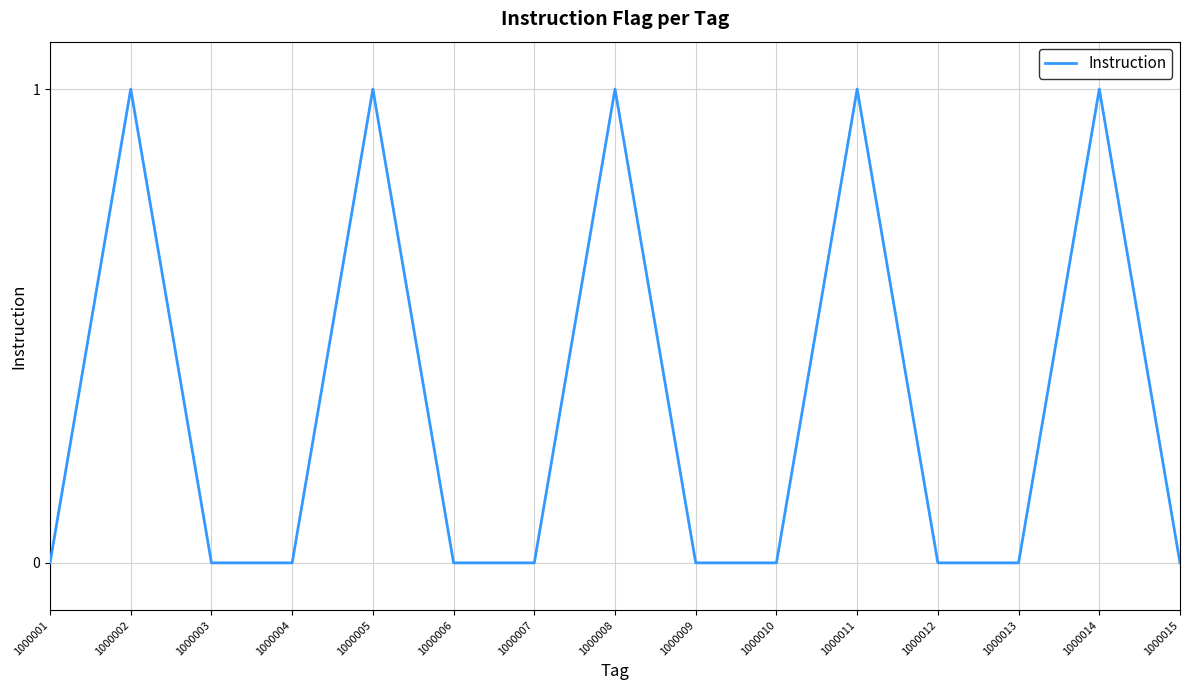

What is the ratio of the value at 1000014 to the value at 1000005?

1.0